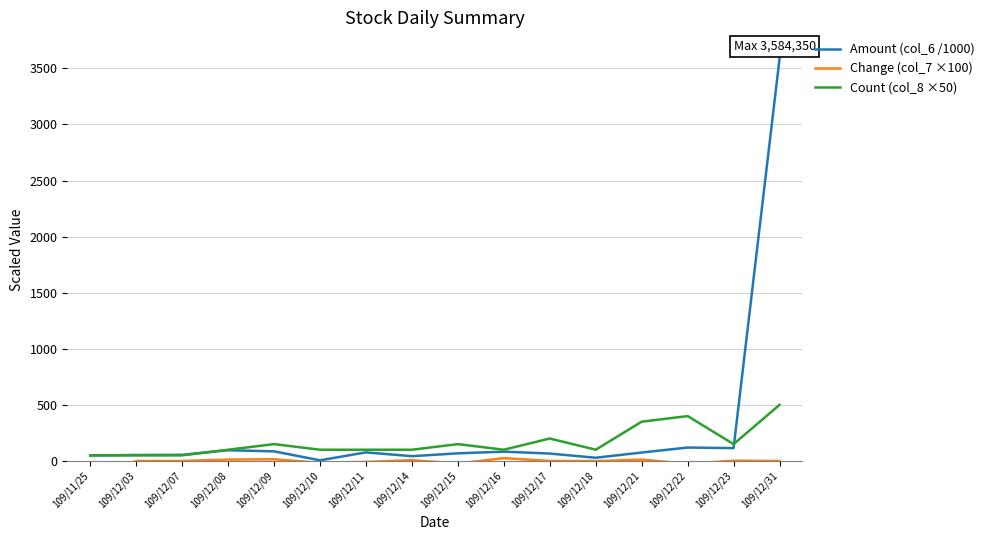

True or false: Amount (col_6 /1000) has more than 2 interior local peaks.

True